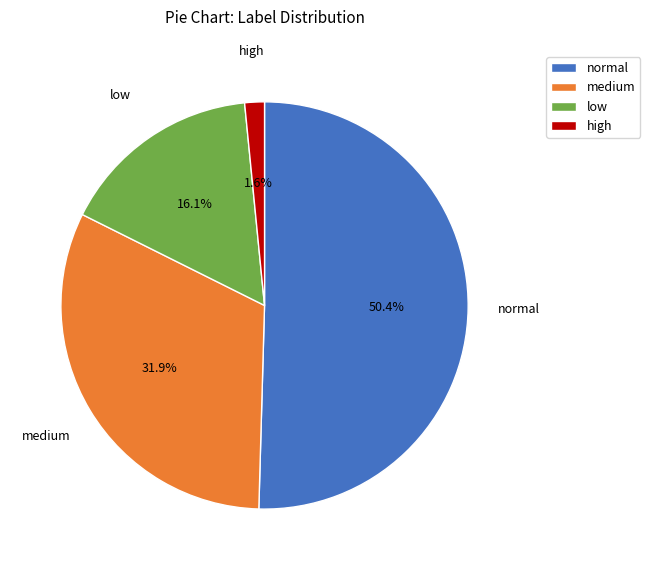

How many slices are in this pie chart?

4